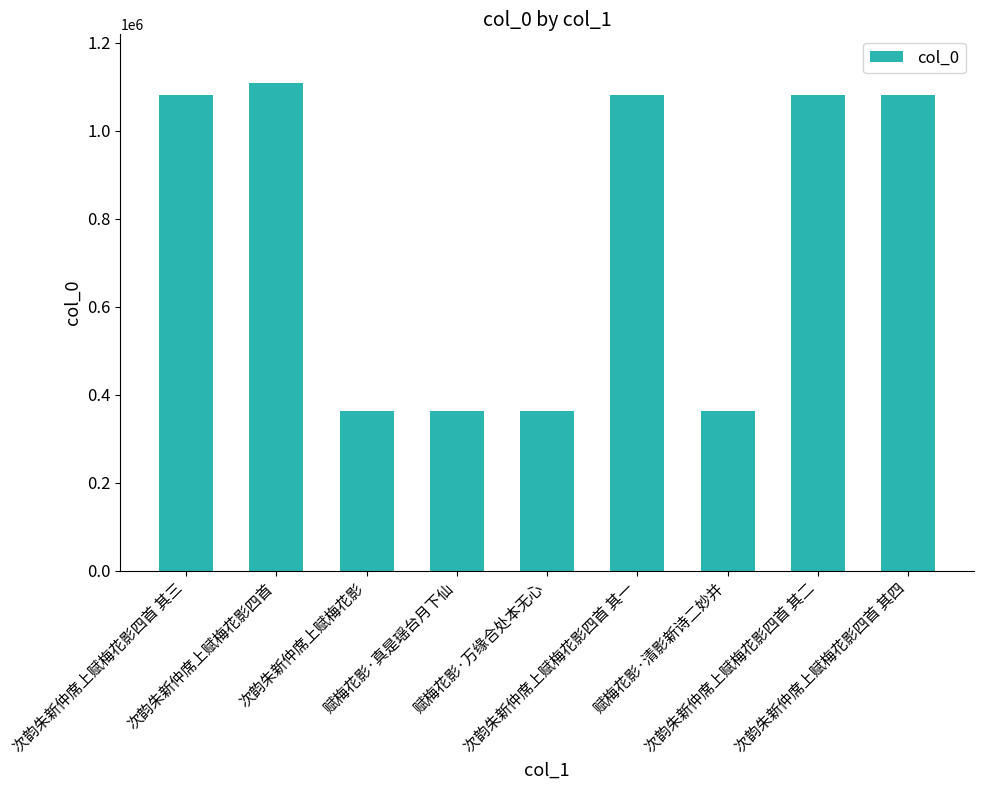

Are the bars grouped side by side (vs. stacked)?

No